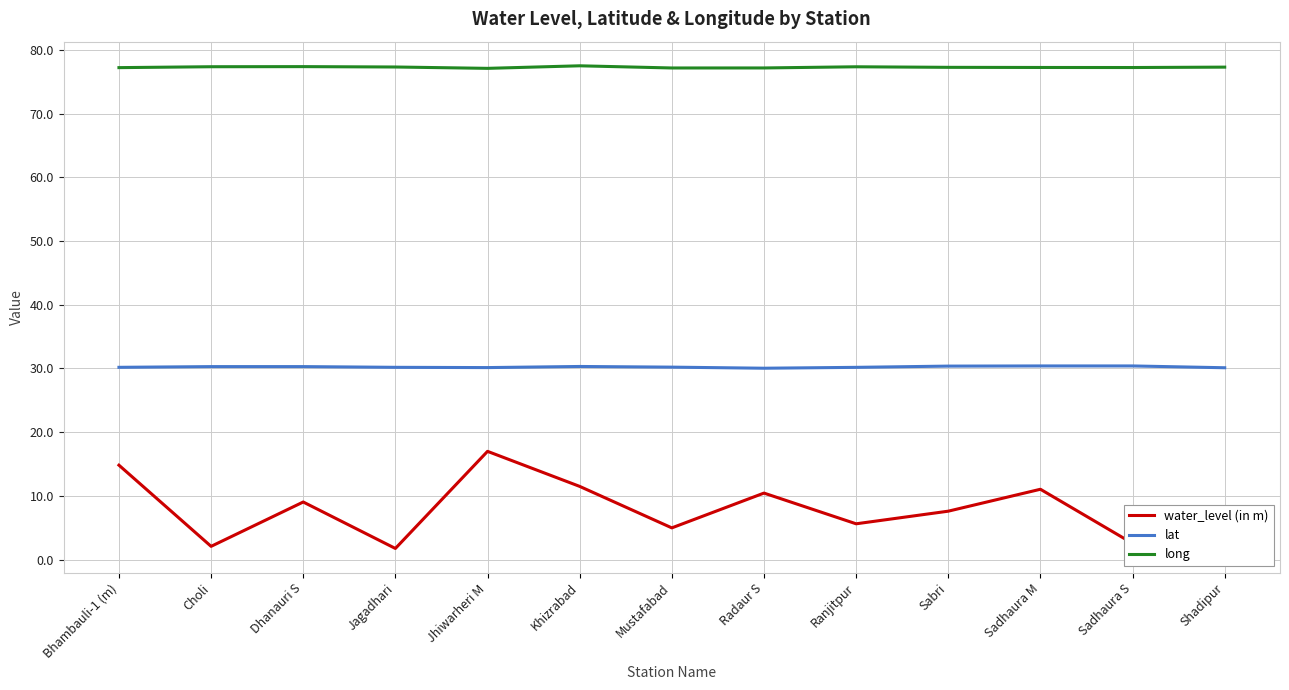

At which label does water_level (in m) reach its peak?

Jhiwarheri M